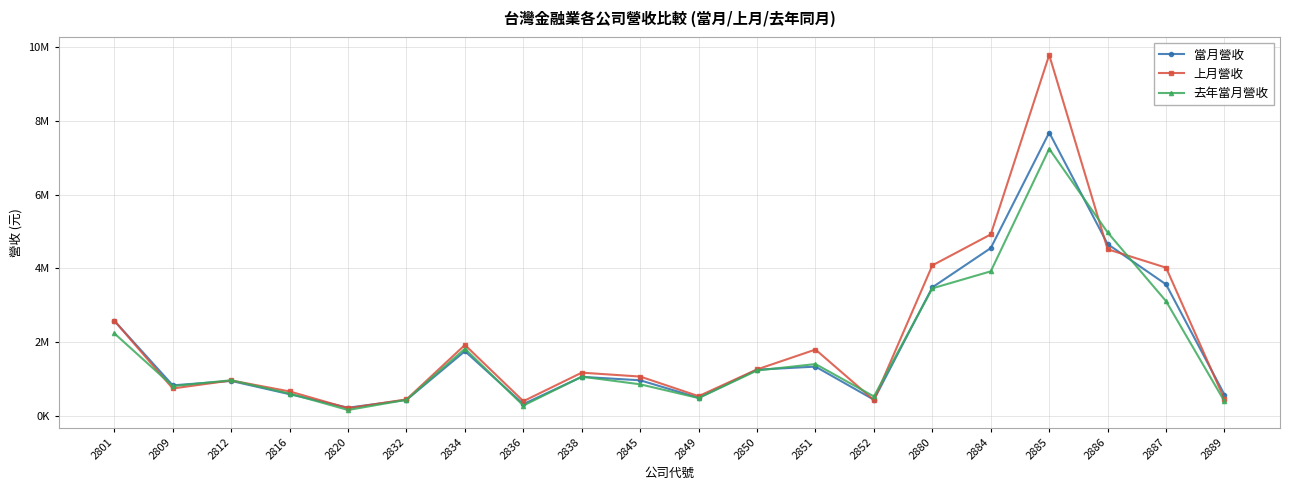

Does the chart have visible grid lines?

Yes